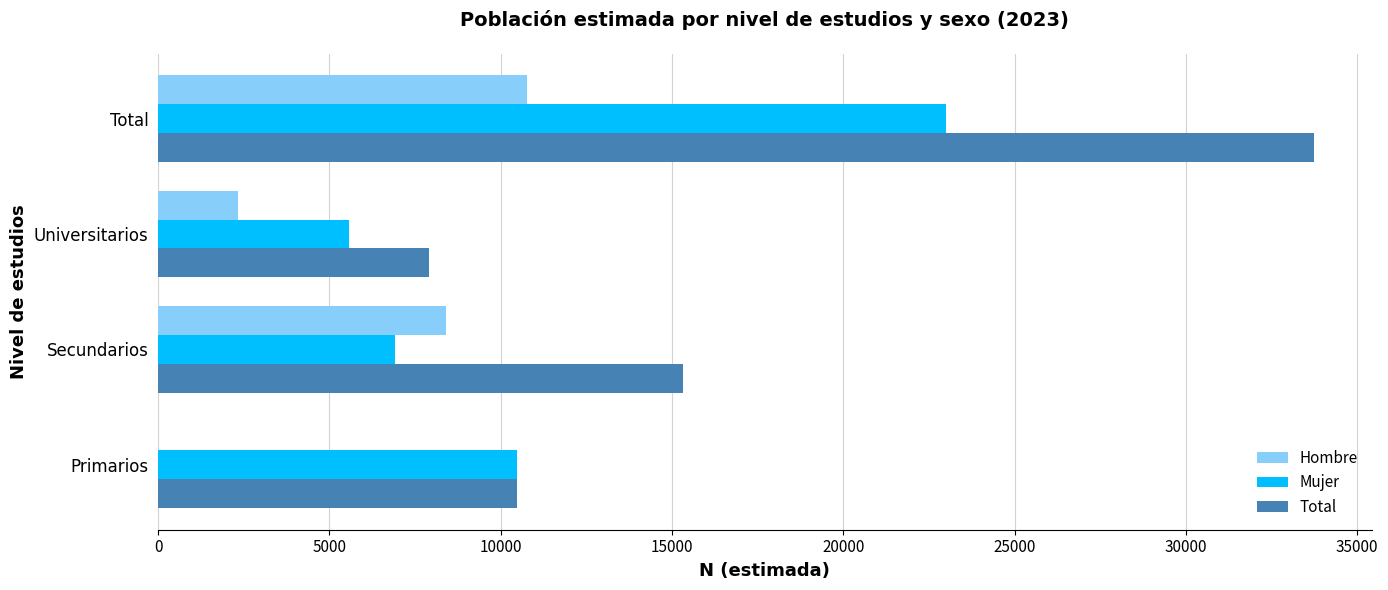

The value of Hombre at Primarios is 0. True or false?

True